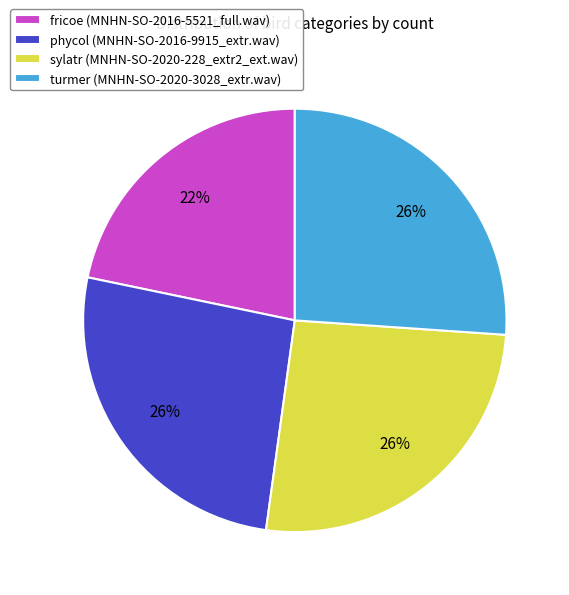

To the nearest percent, what is the combined percentage of fricoe (MNHN-SO-2016-5521_full.wav) and sylatr (MNHN-SO-2020-228_extr2_ext.wav)?

48%